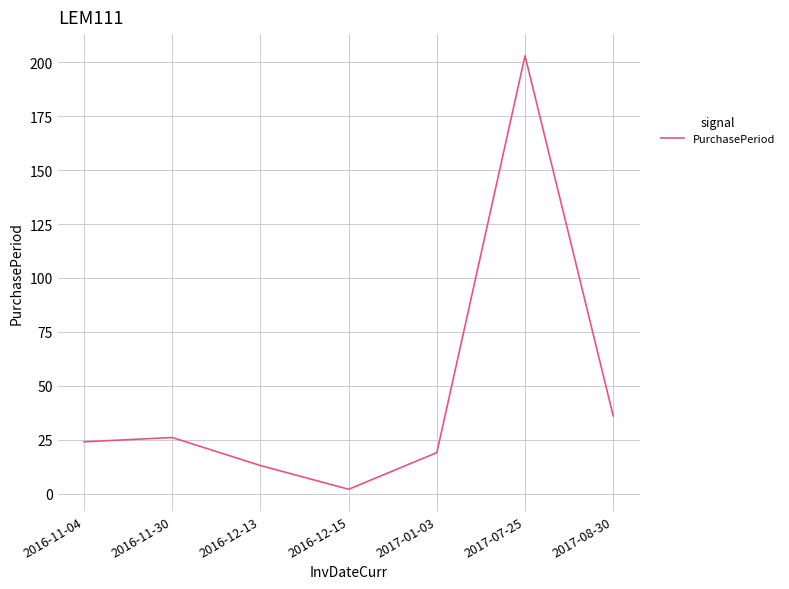

At which category does the data reach its first local valley?

2016-12-15